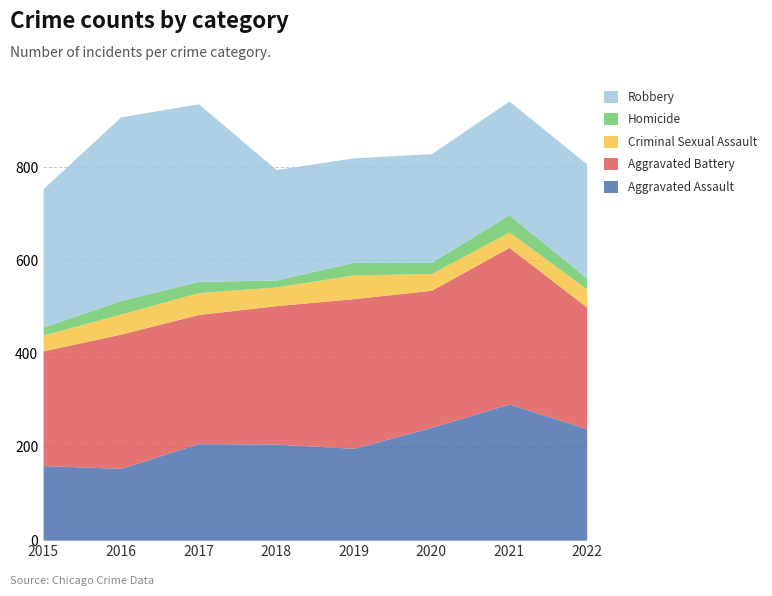

What are all the series names shown in the legend?

Aggravated Assault, Aggravated Battery, Criminal Sexual Assault, Homicide, Robbery